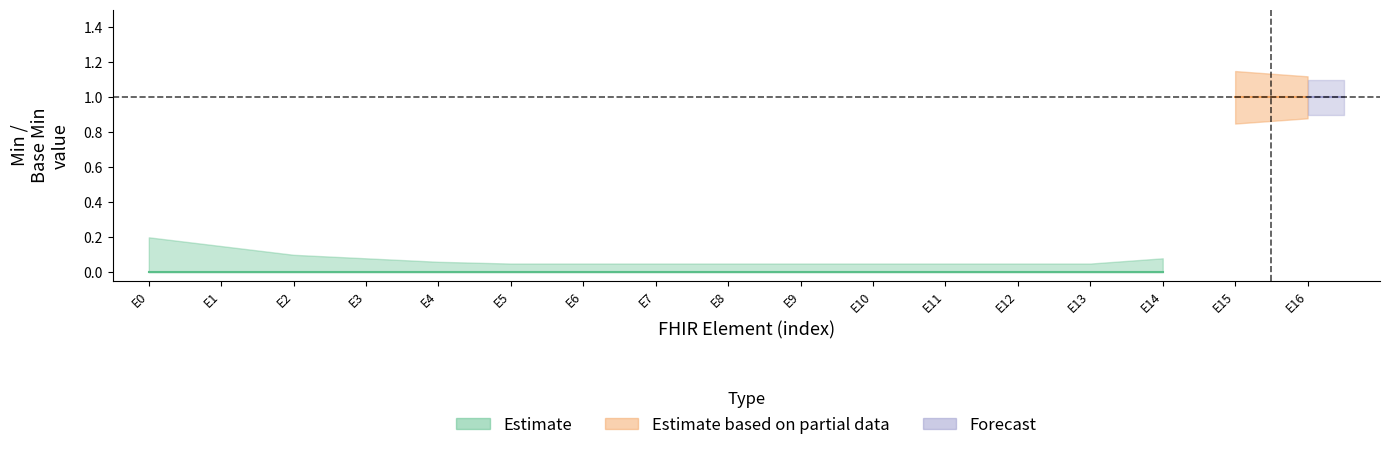

How many lines are shown in the chart?

2